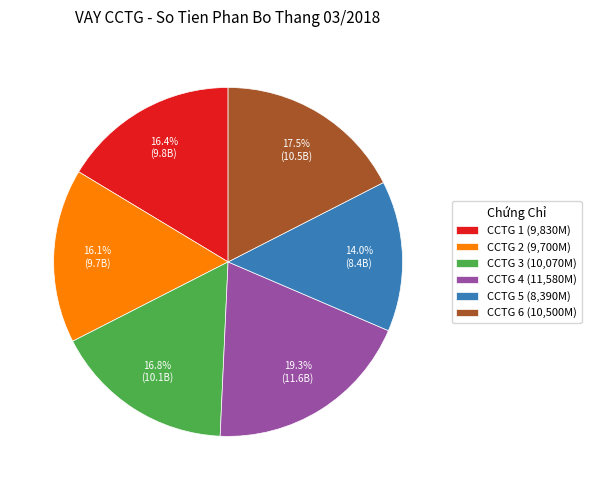

How many segments does this pie chart have?

6